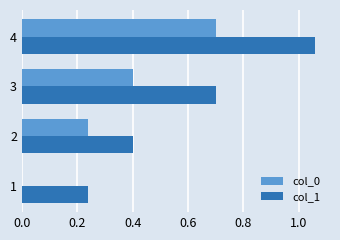

Which series has the widest spread of values?

col_1